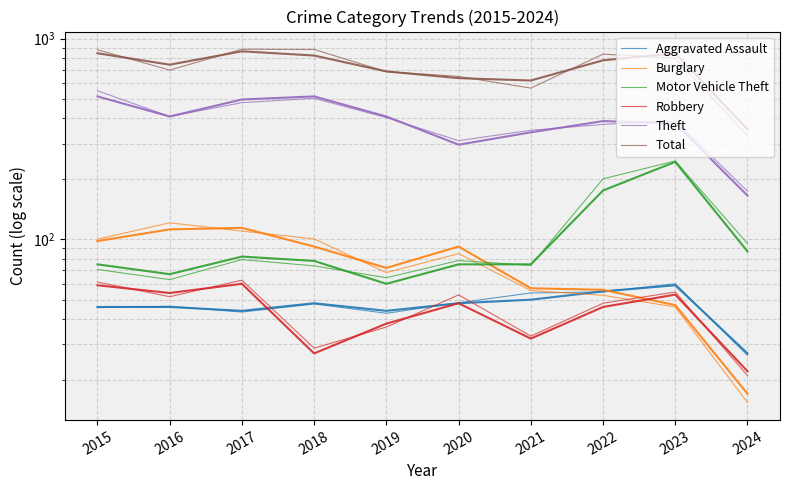

Rank the series at 2023 from lowest to highest value.

Burglary, Robbery, Aggravated Assault, Motor Vehicle Theft, Theft, Total